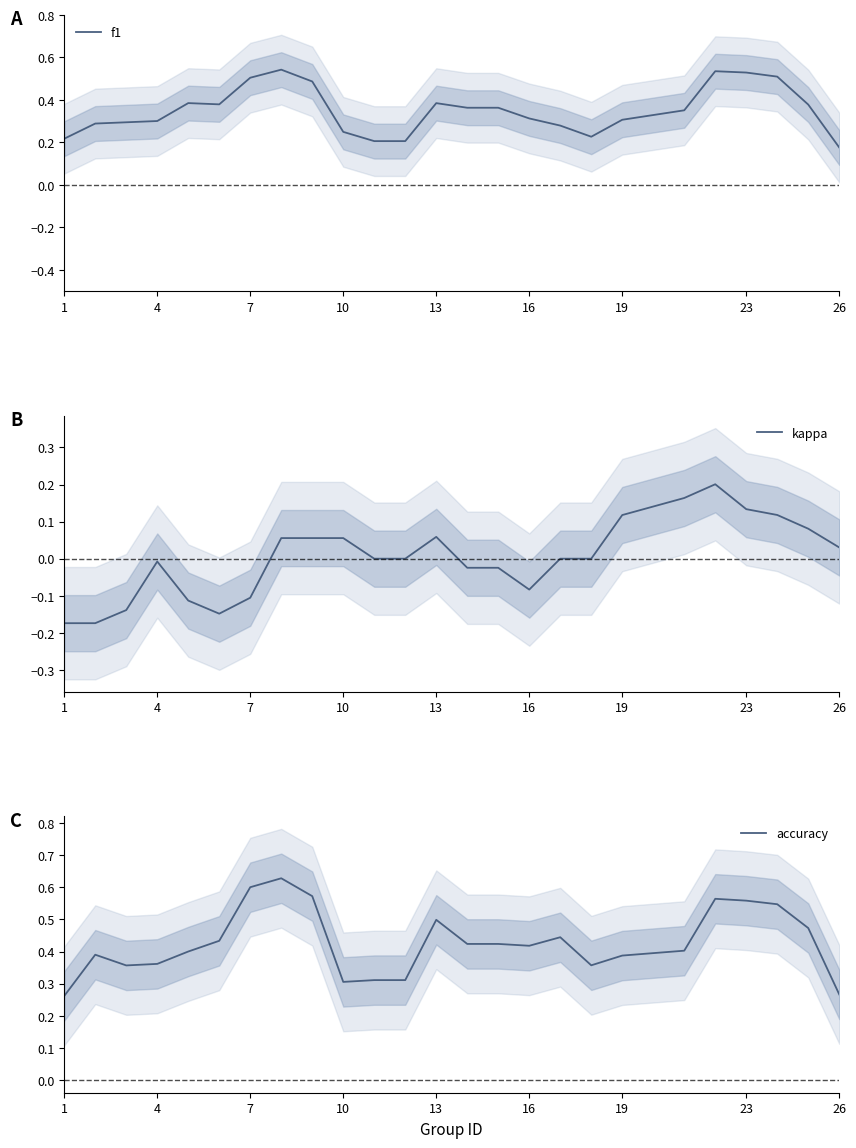

Which category has the lowest value in the f1 series?

26